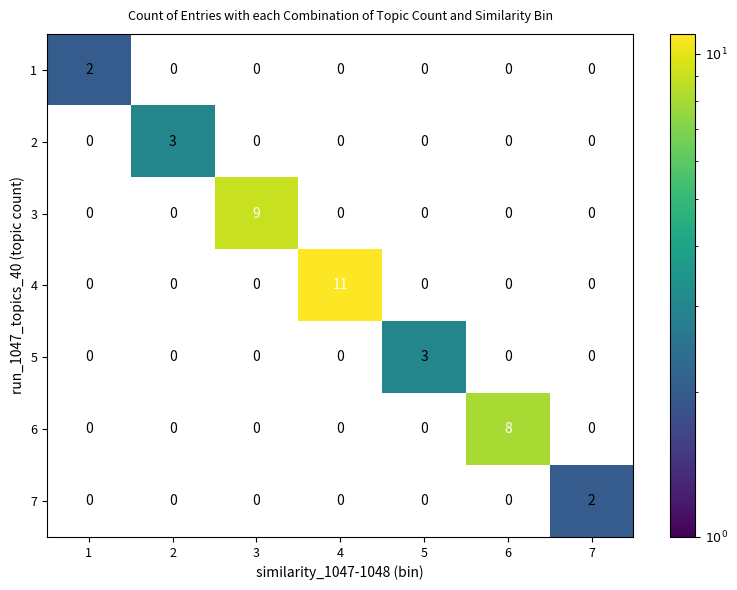

How many 7 values are between 0 and 1?

6